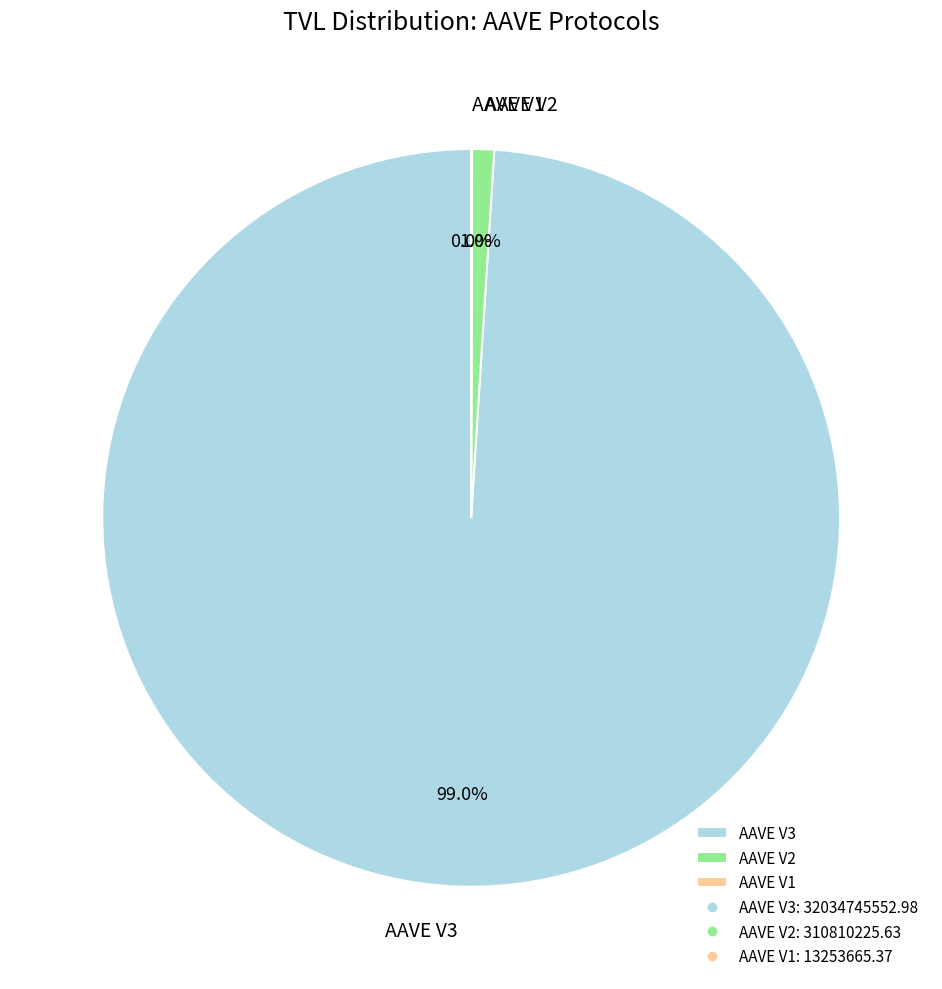

What percentage is NOT represented by AAVE V3?

1.0%